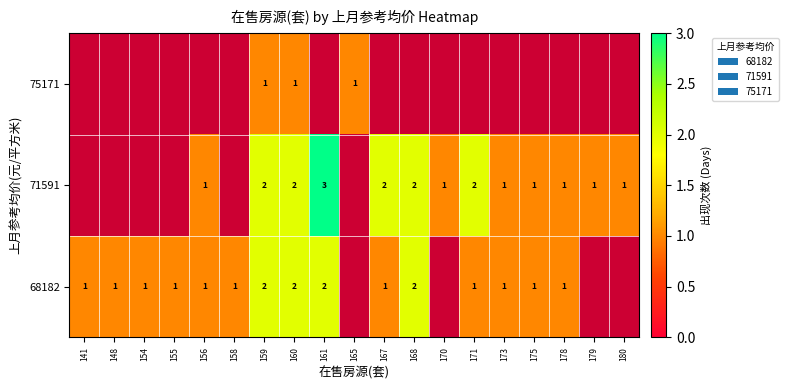

True or false: 68182 has a value of 1 at 158.

True